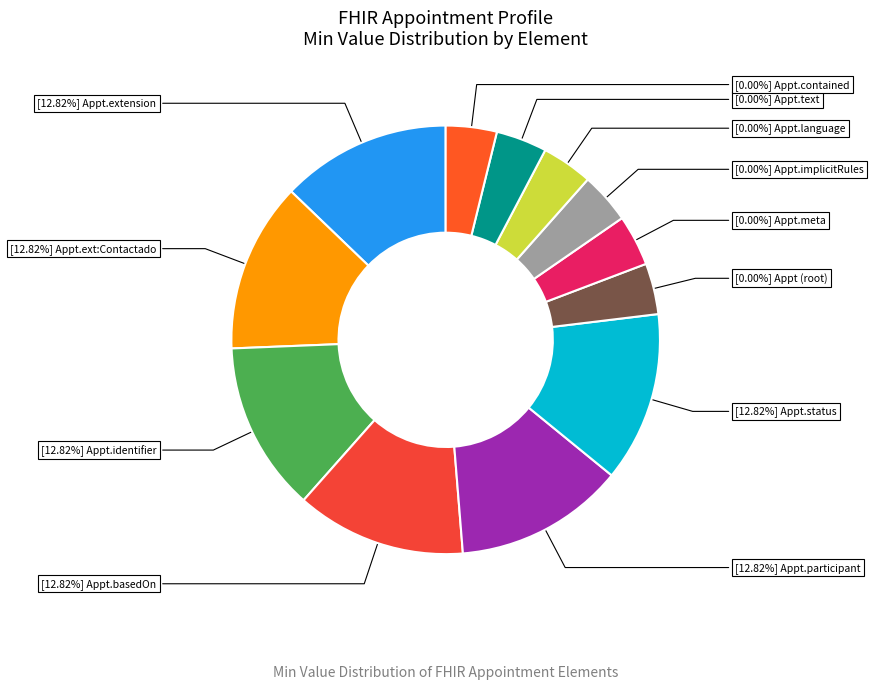

How many slices are in this pie chart?

12